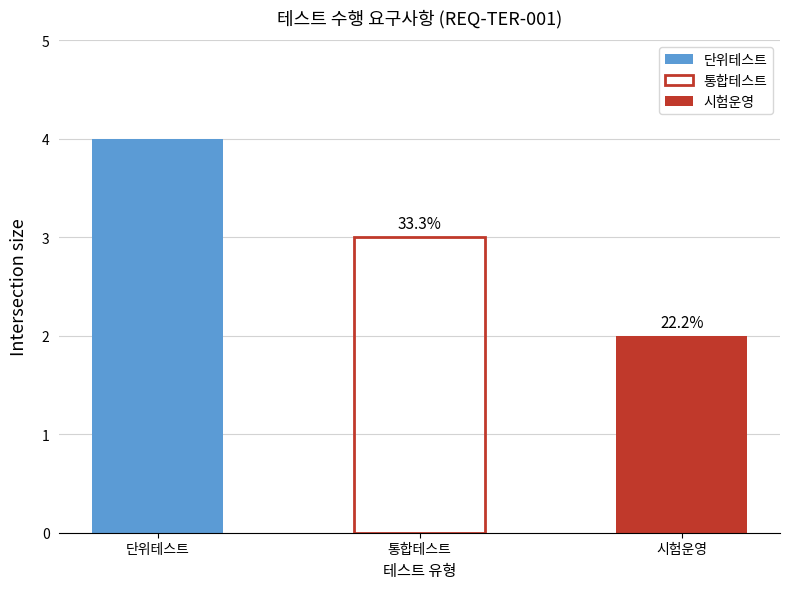

Between 시험운영 and 단위테스트, which is larger?

단위테스트